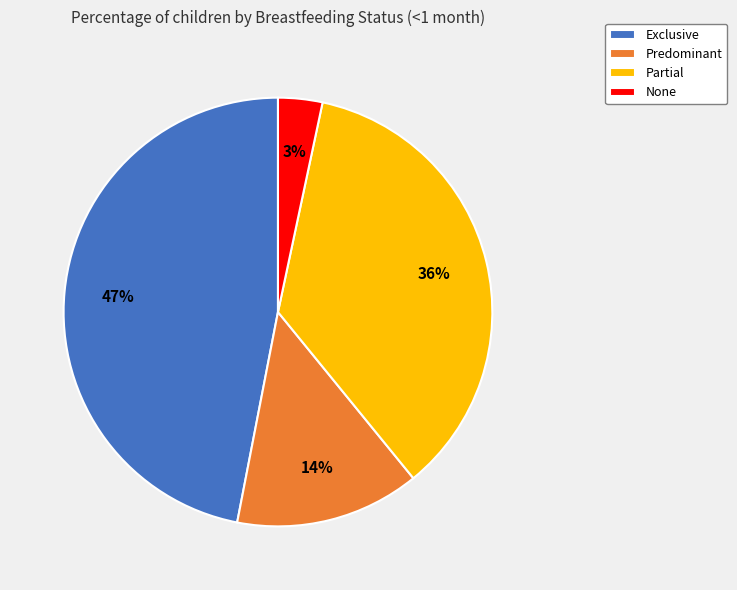

Does any single category account for the majority?

No